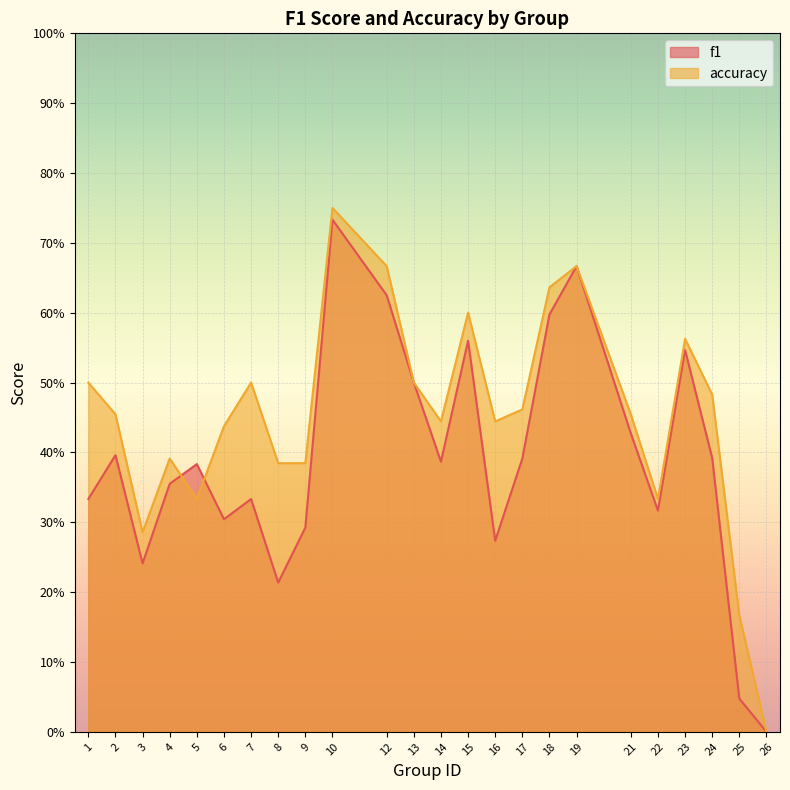

Is the value of f1 at 5 greater than the value of accuracy at 13?

No